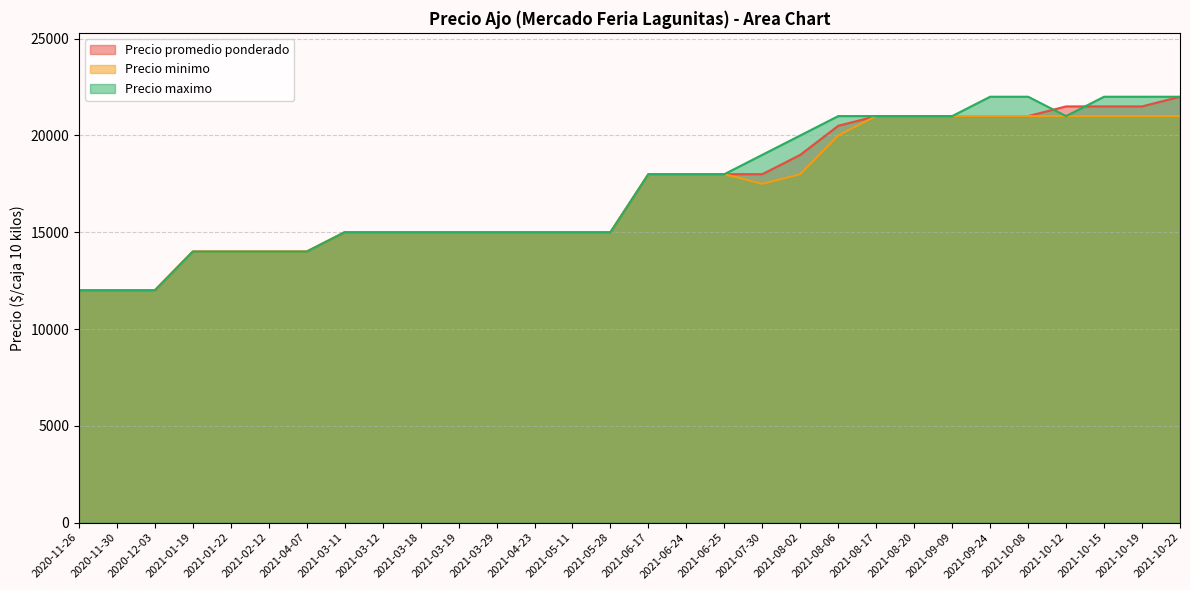

True or false: Precio promedio ponderado and Precio minimo cross at least once.

False